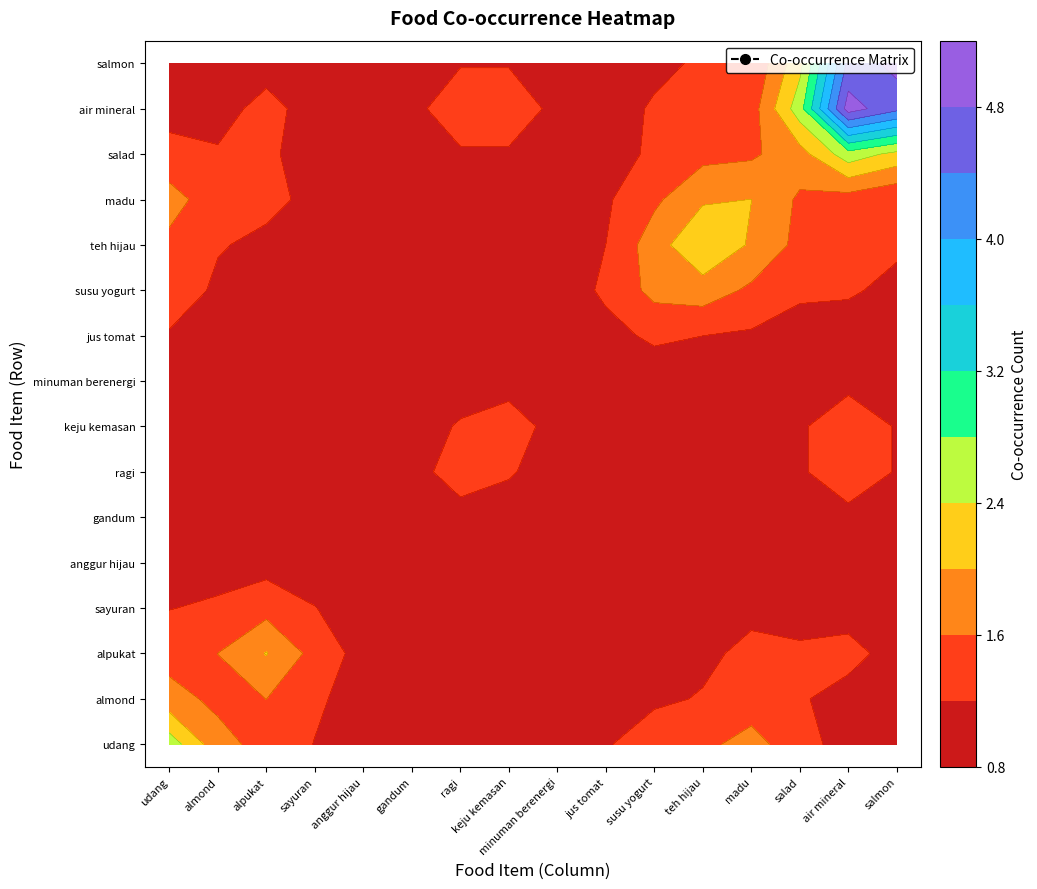

List the series in order of their peak value, lowest first.

air mineral, madu, teh hijau, susu yogurt, keju kemasan, ragi, alpukat, jus tomat, minuman berenergi, gandum, salmon, sayuran, salad, anggur hijau, udang, almond